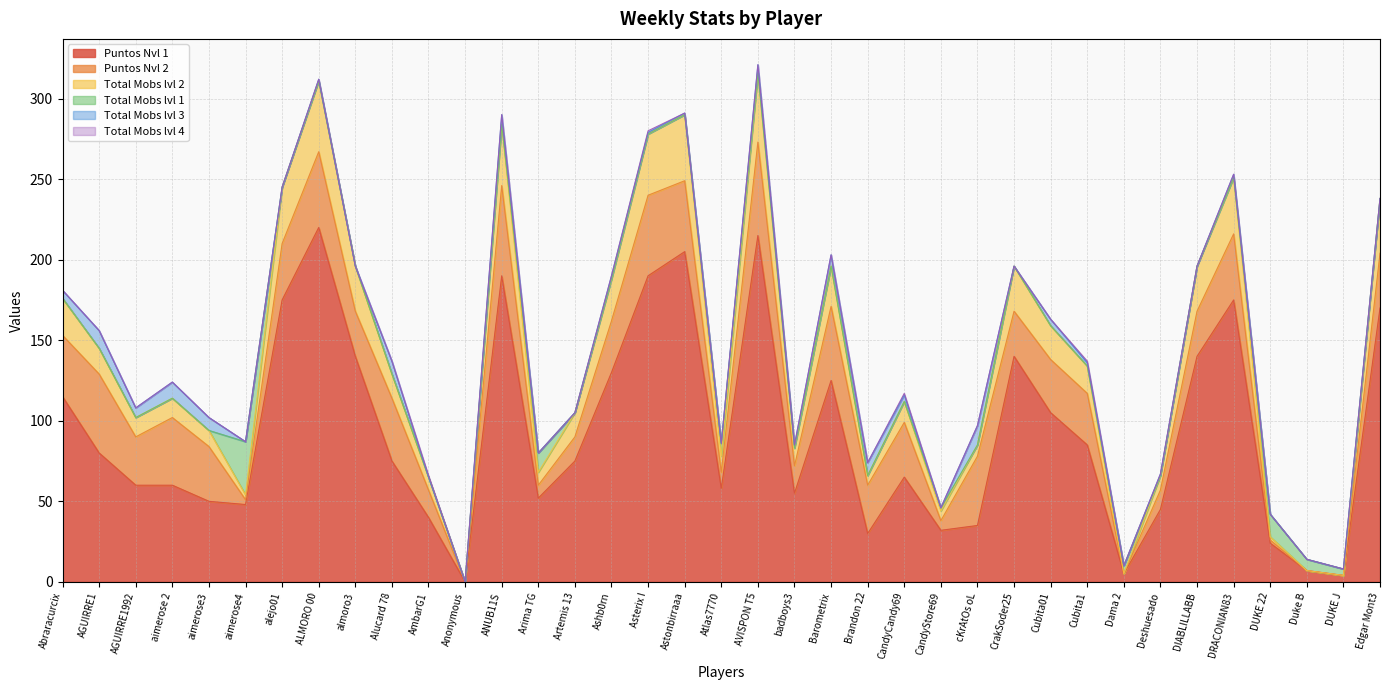

How many lines are shown in the chart?

6